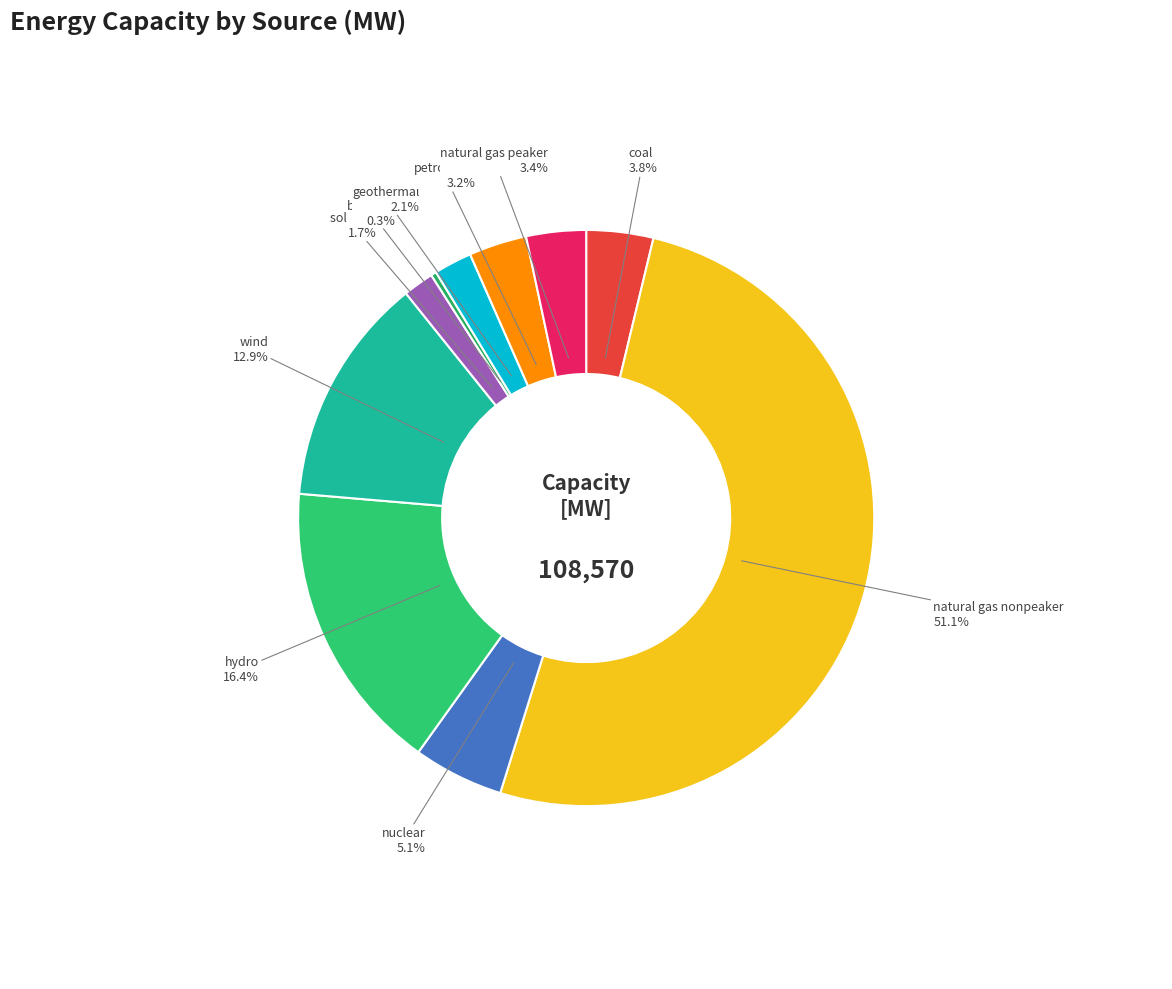

How many segments does this pie chart have?

10